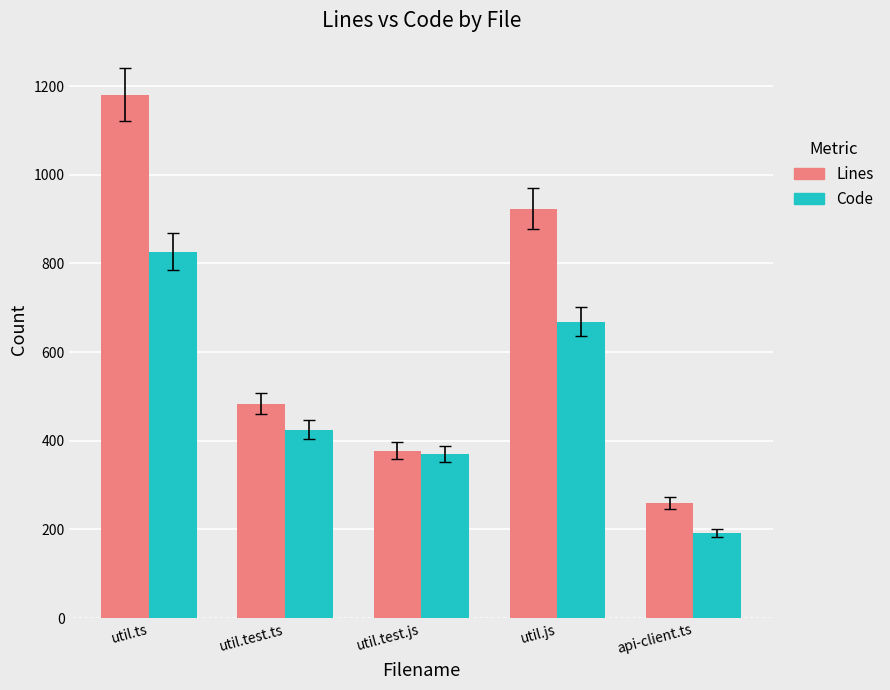

What is the label of the 3rd bar from the right?

util.test.js